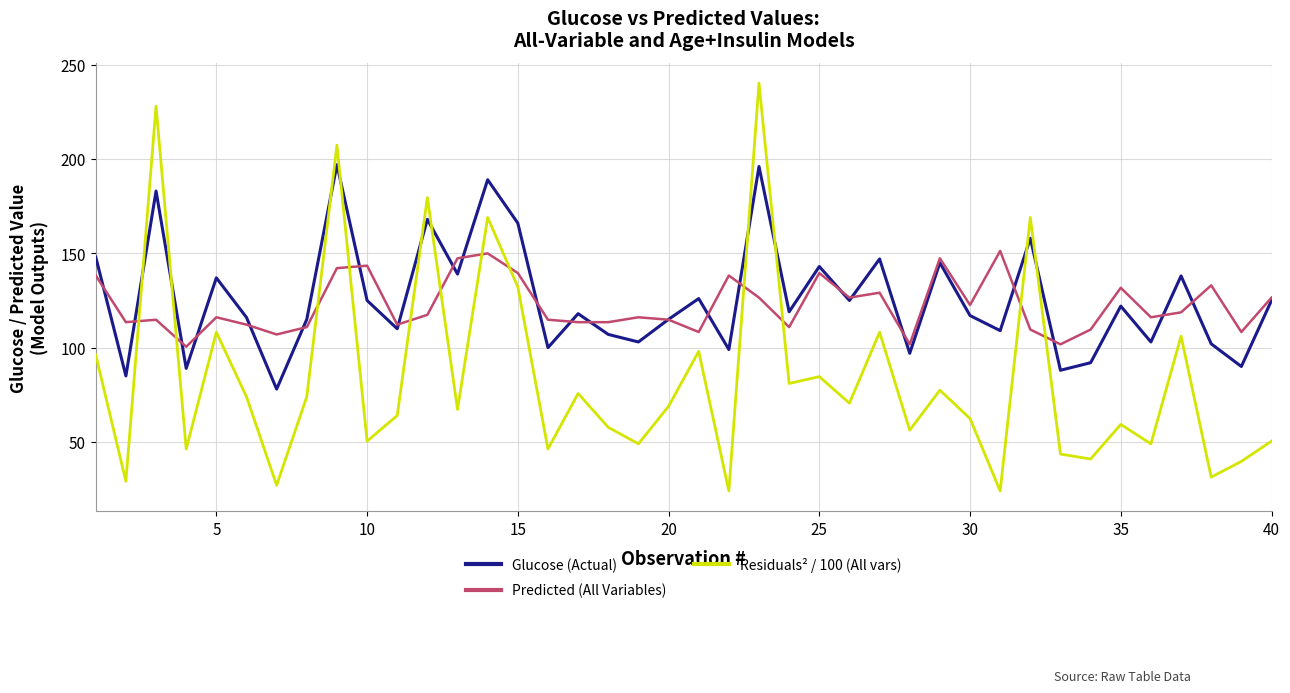

True or false: Residuals² / 100 (All vars) and Glucose (Actual) cross at least once.

True